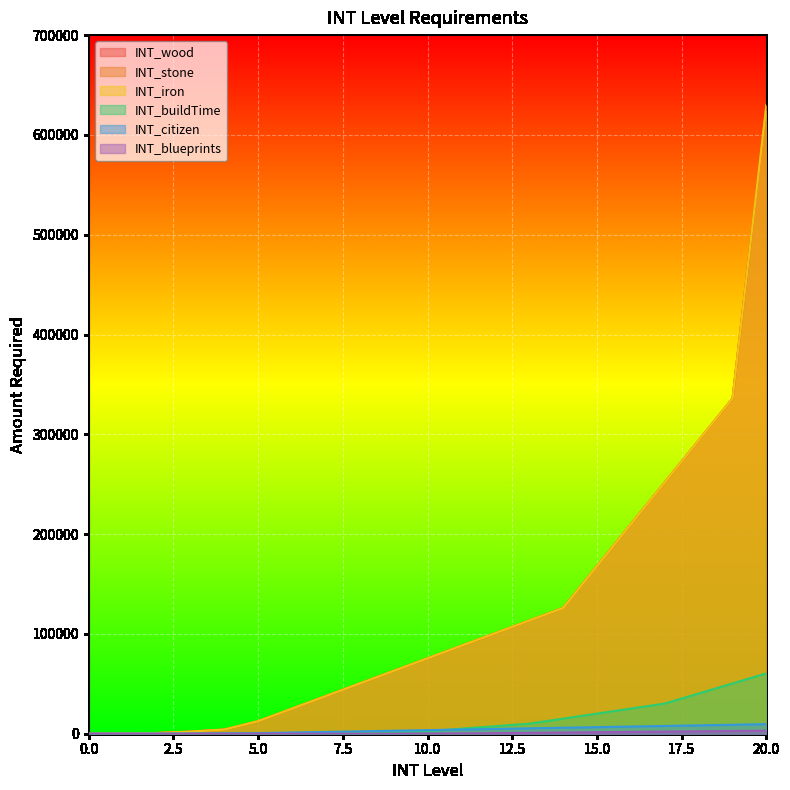

What is the sum of the INT_citizen values at 7 and 6?

3000